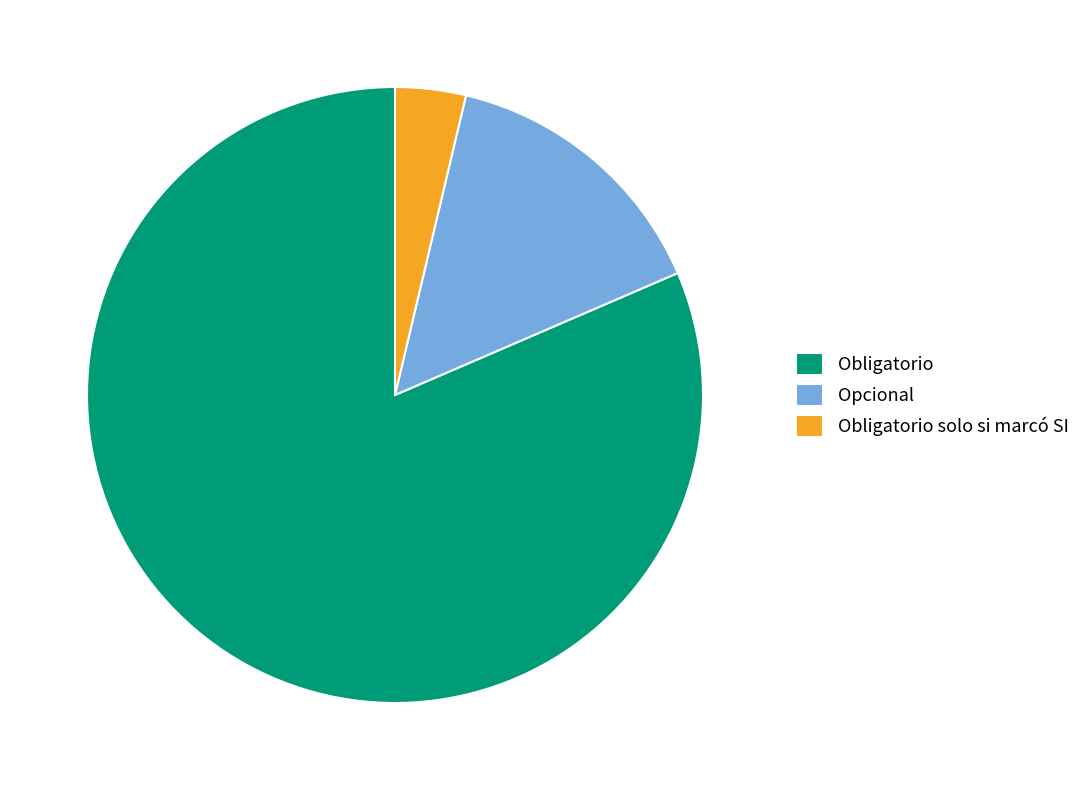

True or false: Opcional accounts for 5% of the total.

False